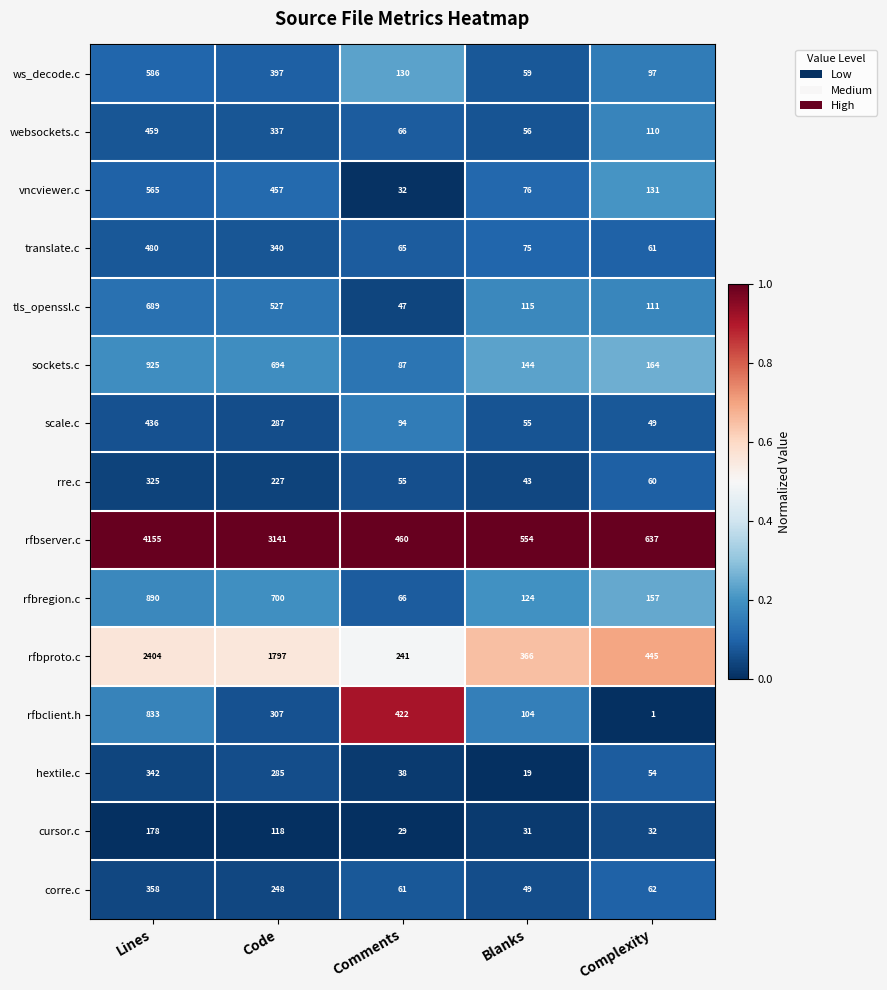

Is it true that vncviewer.c equals 27 at Blanks?

False